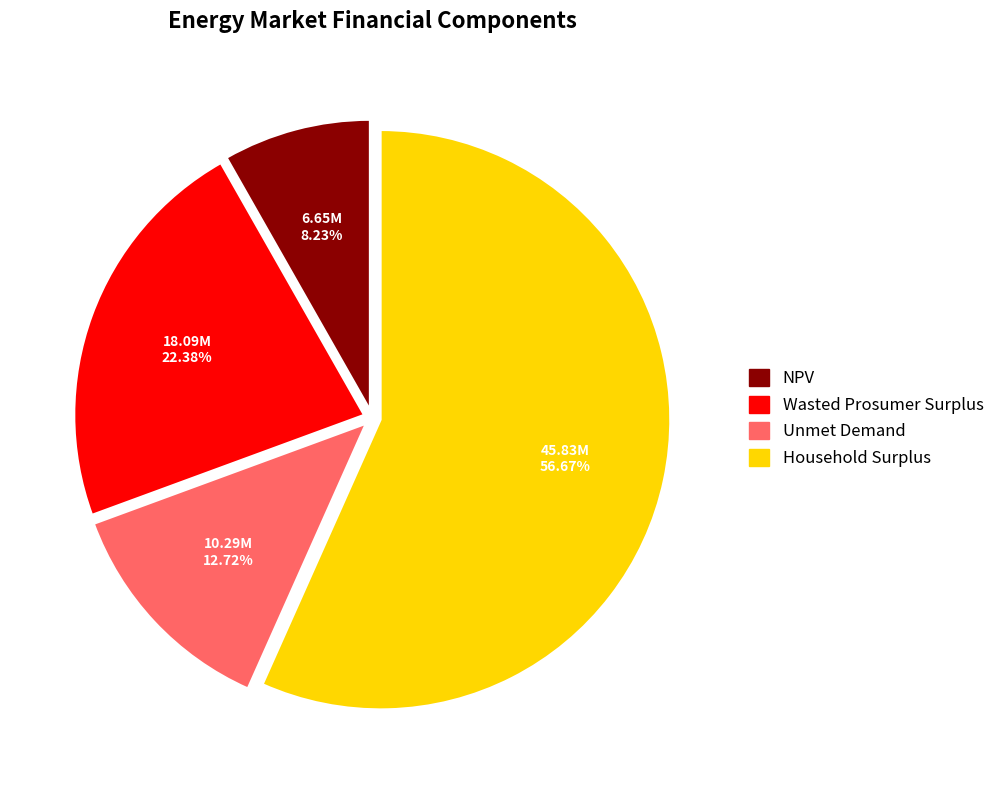

What is the ratio of the value at Unmet Demand to the value at NPV?

1.5